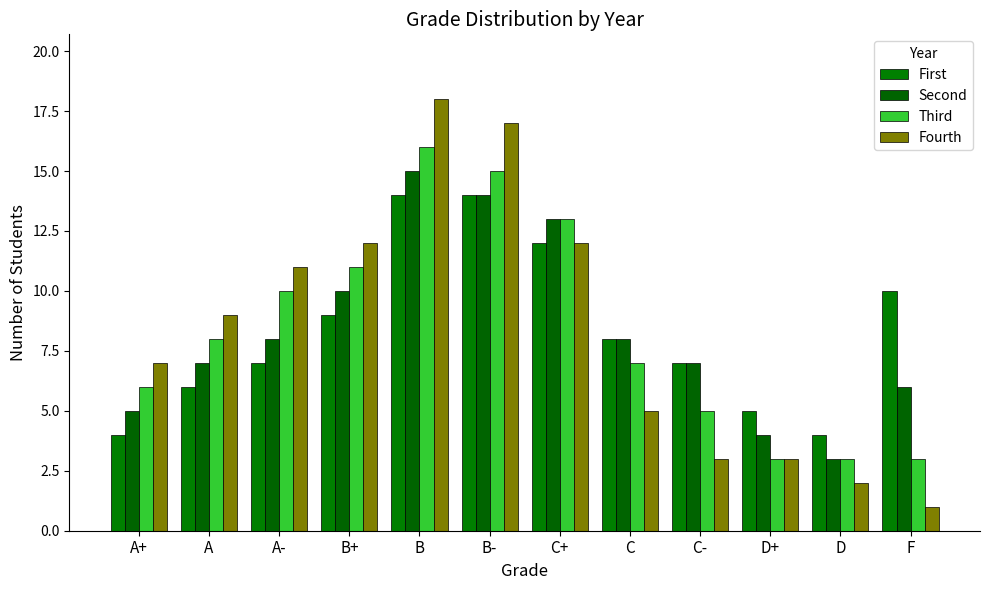

What are all the series names shown in the legend?

First, Second, Third, Fourth